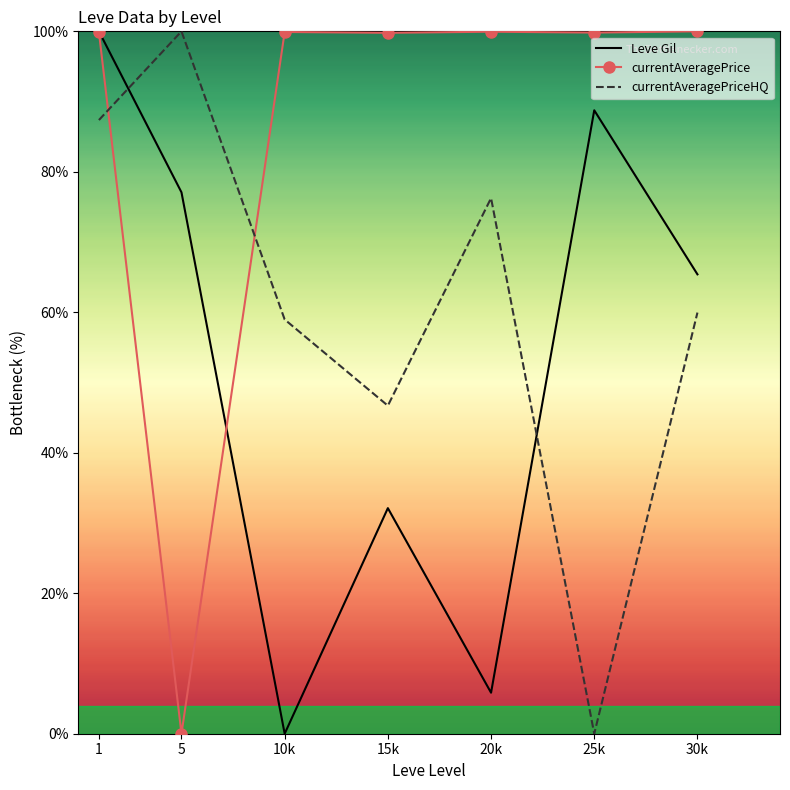

Rank the series at 20k from highest to lowest value.

currentAveragePrice, currentAveragePriceHQ, Leve Gil